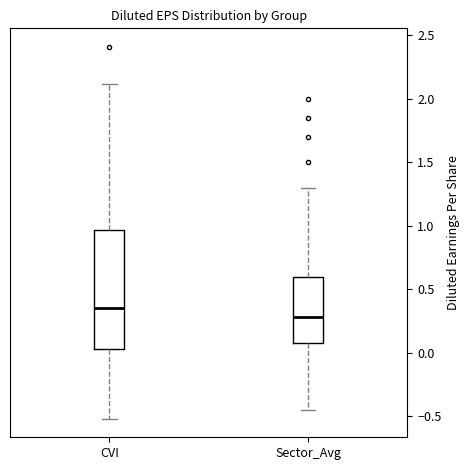

Reading left to right, transcribe this box plot: for each box, give where its median line is, the range the box spans, and where its two whiskers end, as read against the y-axis. The values are not printed on the chart, so give them approximately, as read against the axis.

CVI: median 0.35, box 0.05 to 0.95, whiskers -0.50 to 2.10
Sector_Avg: median 0.30, box 0.10 to 0.60, whiskers -0.45 to 1.30